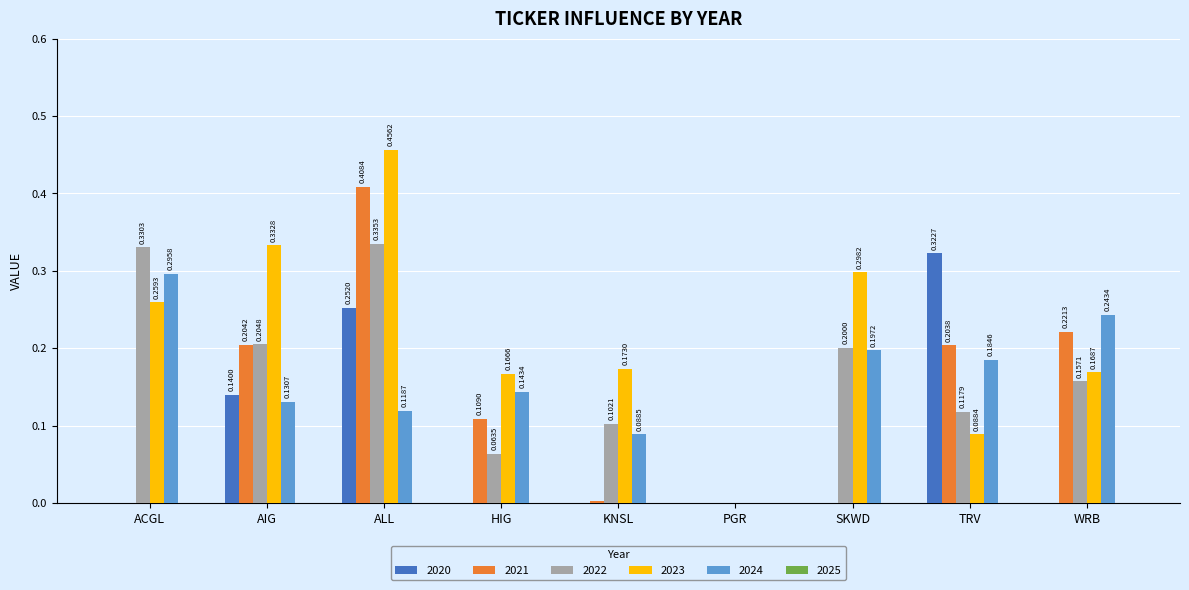

What is the total value across all series at SKWD?

0.7